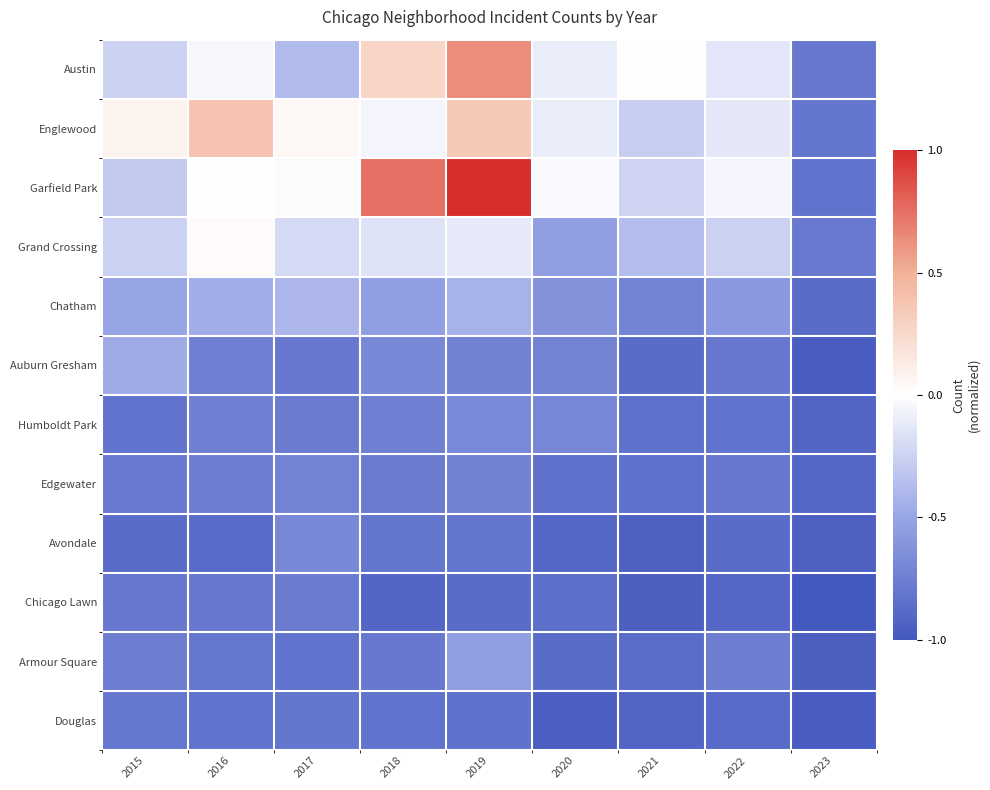

Rank the series at 2020 from highest to lowest value.

Garfield Park, Austin, Englewood, Grand Crossing, Chatham, Humboldt Park, Auburn Gresham, Edgewater, Chicago Lawn, Armour Square, Avondale, Douglas